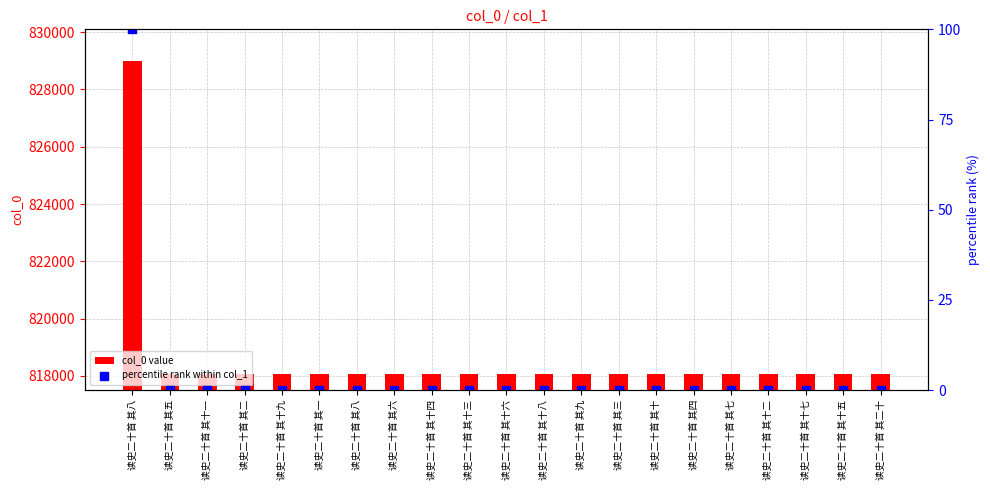

At how many categories does at least one series exceed 285?

21